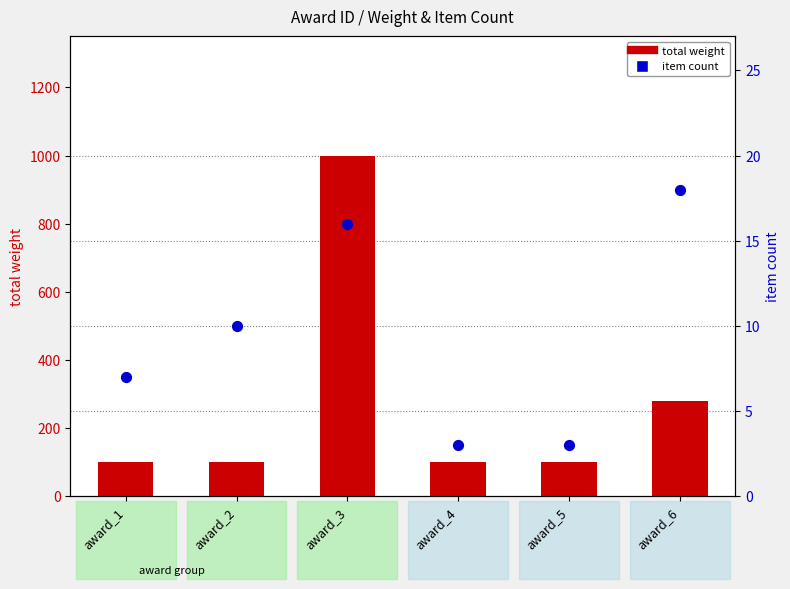

Is the value of item count at award_6 greater than the value of total weight at award_6?

No